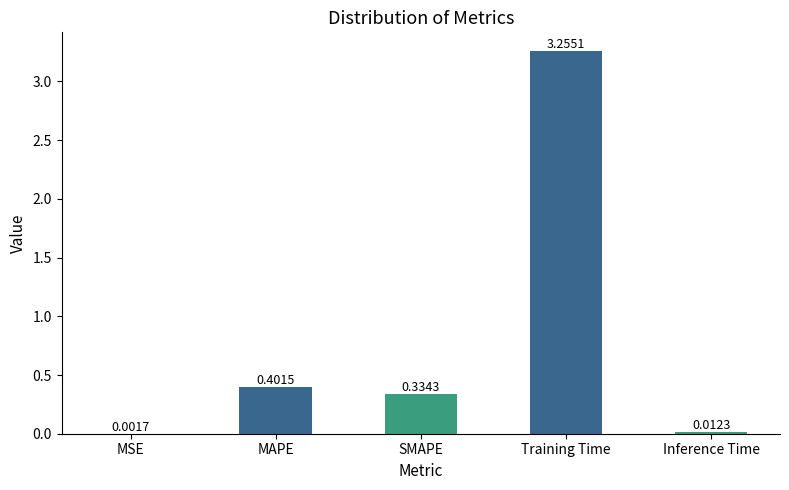

Is it true that the value at Training Time is 0.7?

False